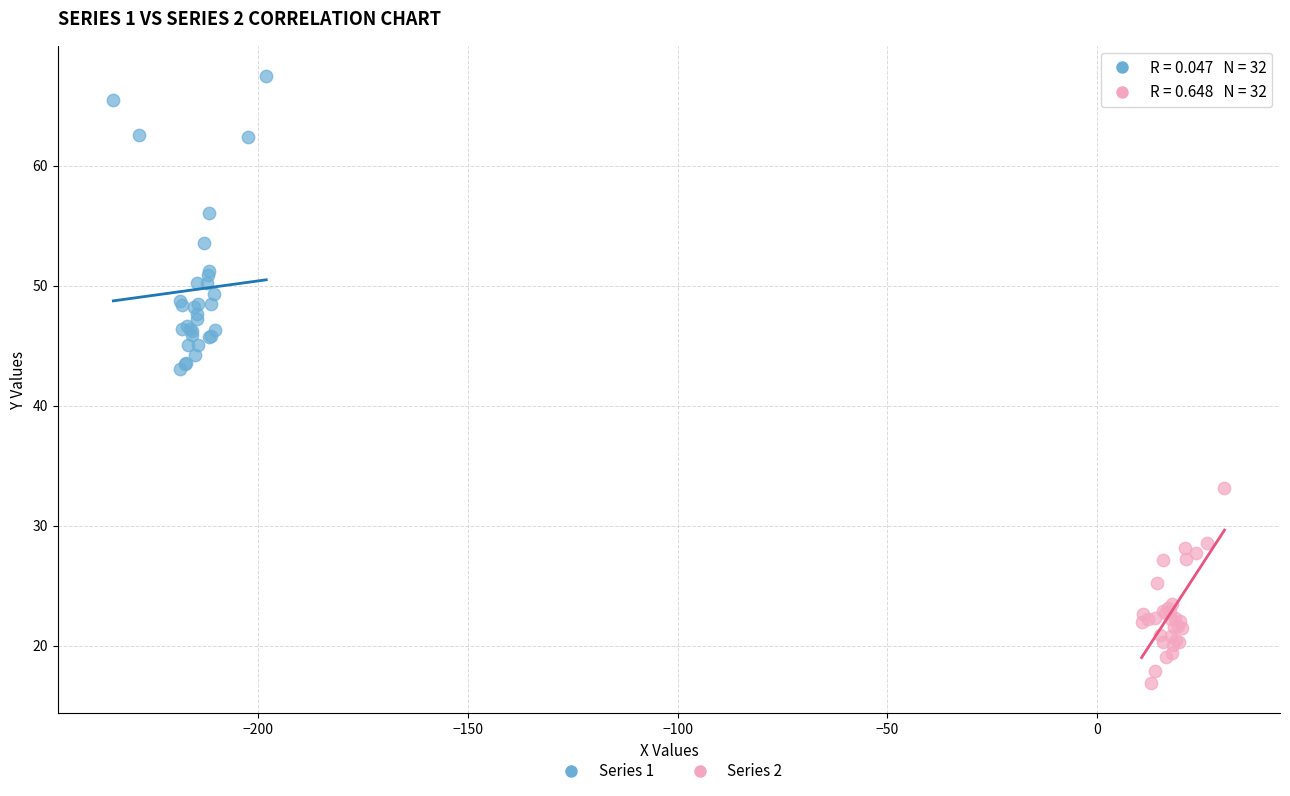

Which series has the widest spread of Y values?

Series 1